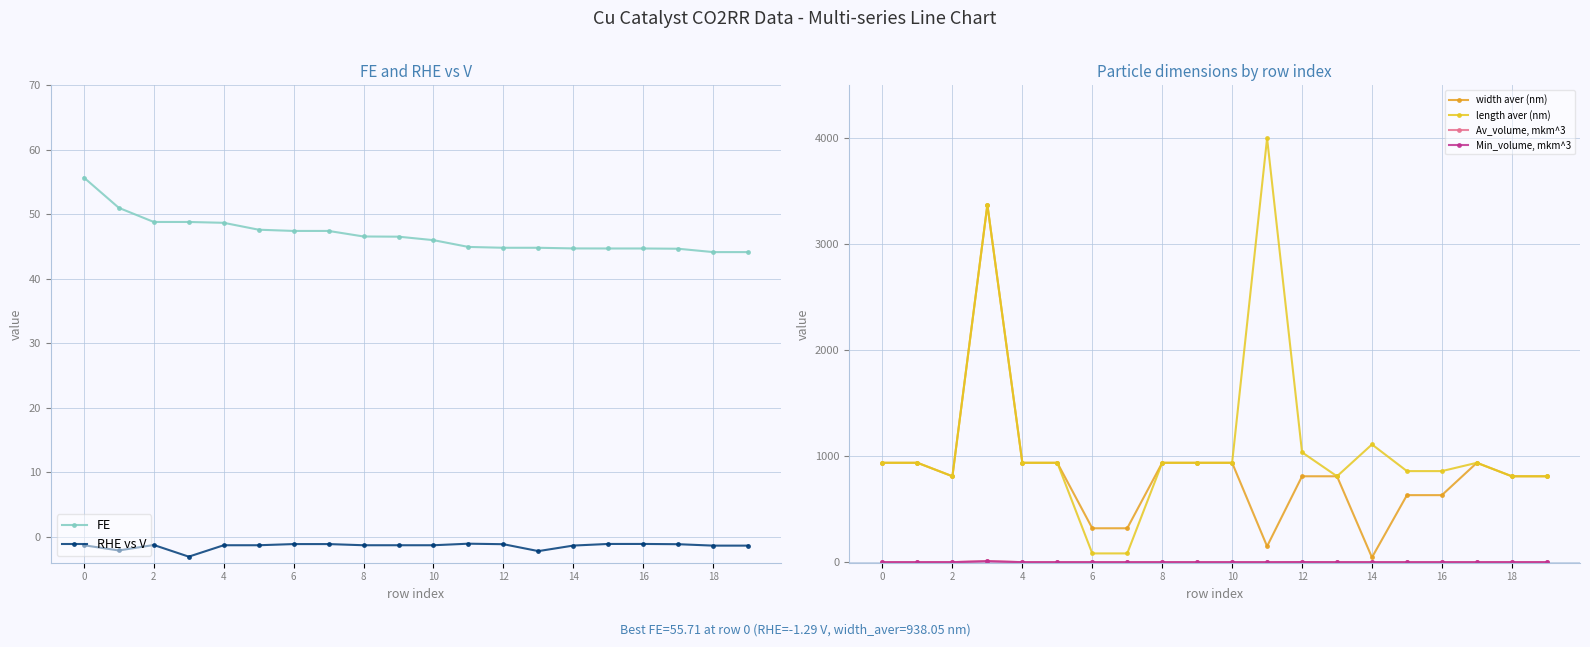

At which category does length aver (nm) reach its first local valley?

2